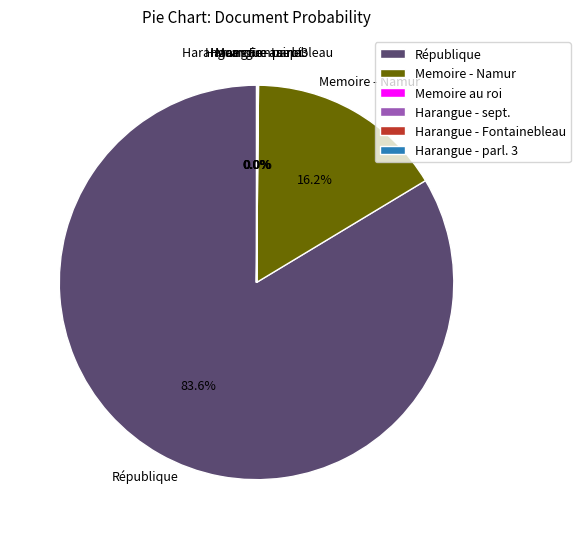

Which category has the biggest portion of the pie?

République